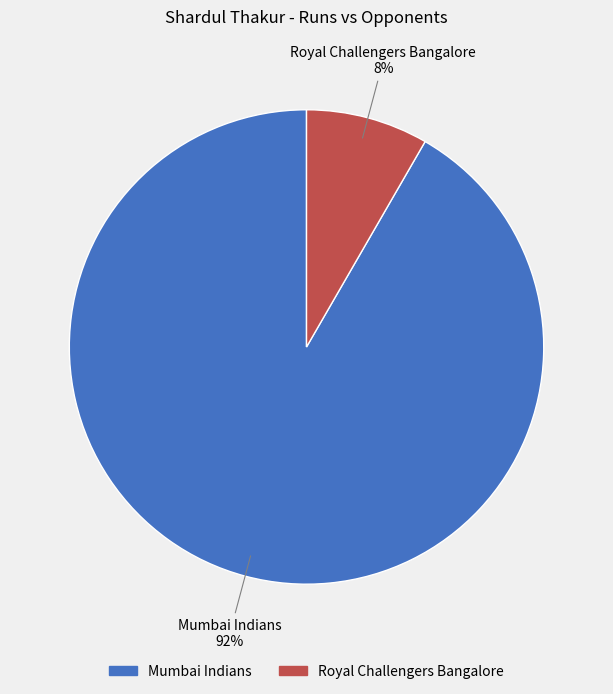

The Mumbai Indians slice represents 92% of the pie. True or false?

True